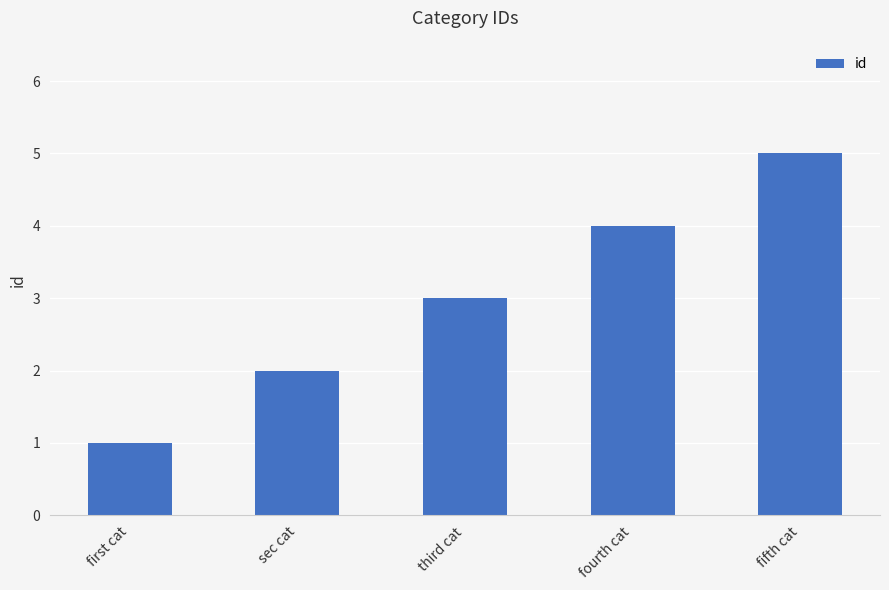

What is the value of the 1st bar from the left?

1